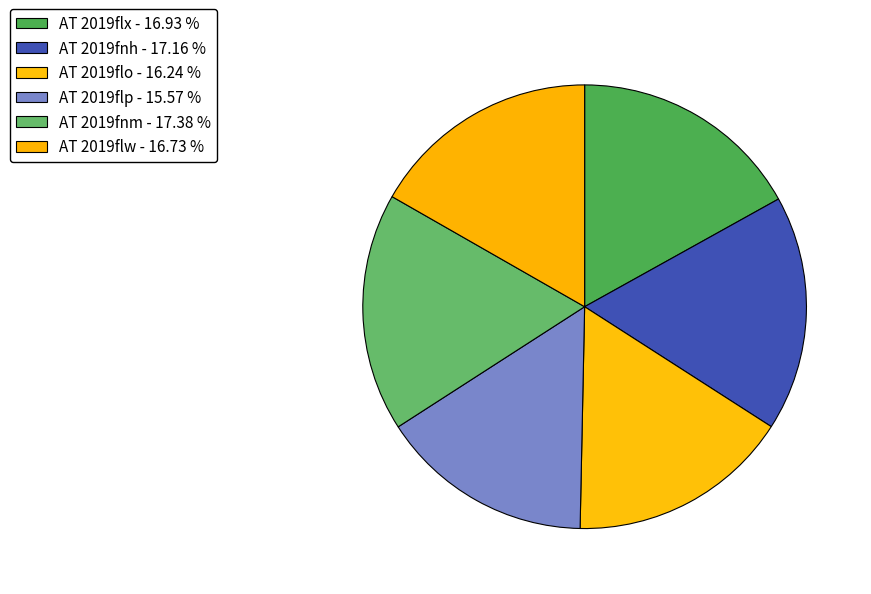

True or false: AT 2019flp accounts for 7% of the total.

False